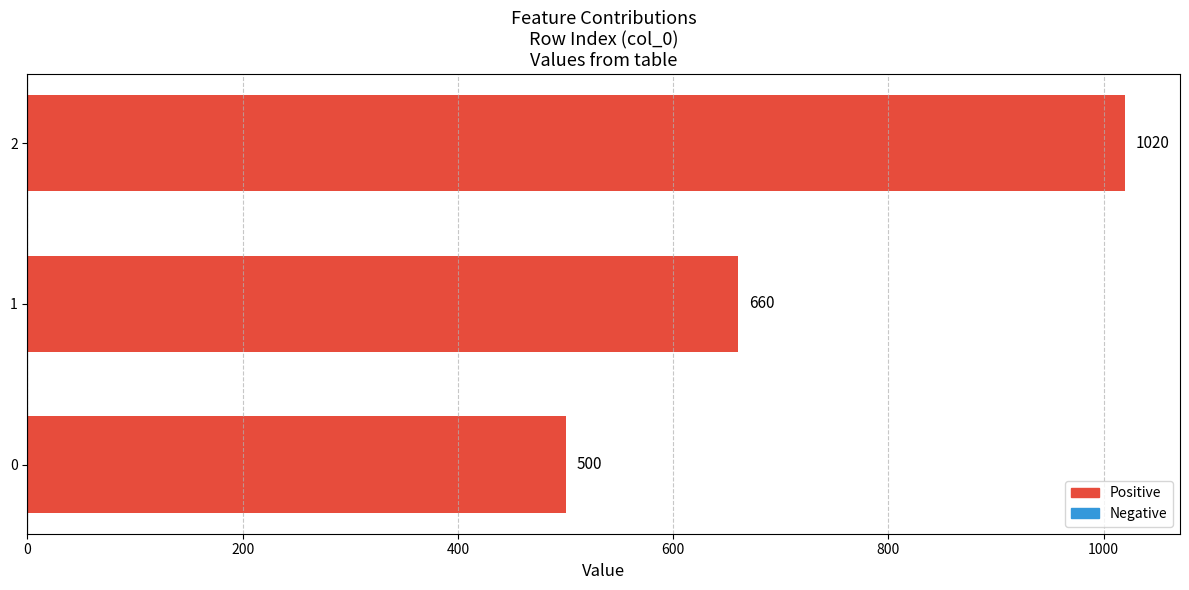

Rank the categories by value from lowest to highest.

0, 1, 2